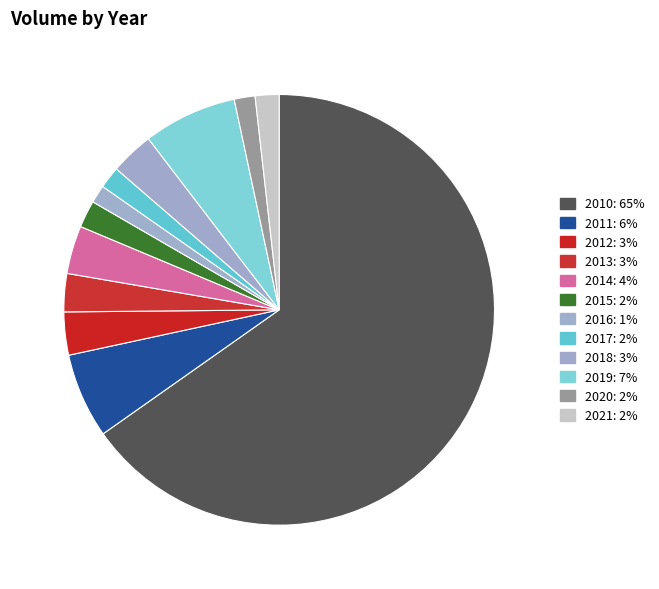

How many segments does this pie chart have?

12